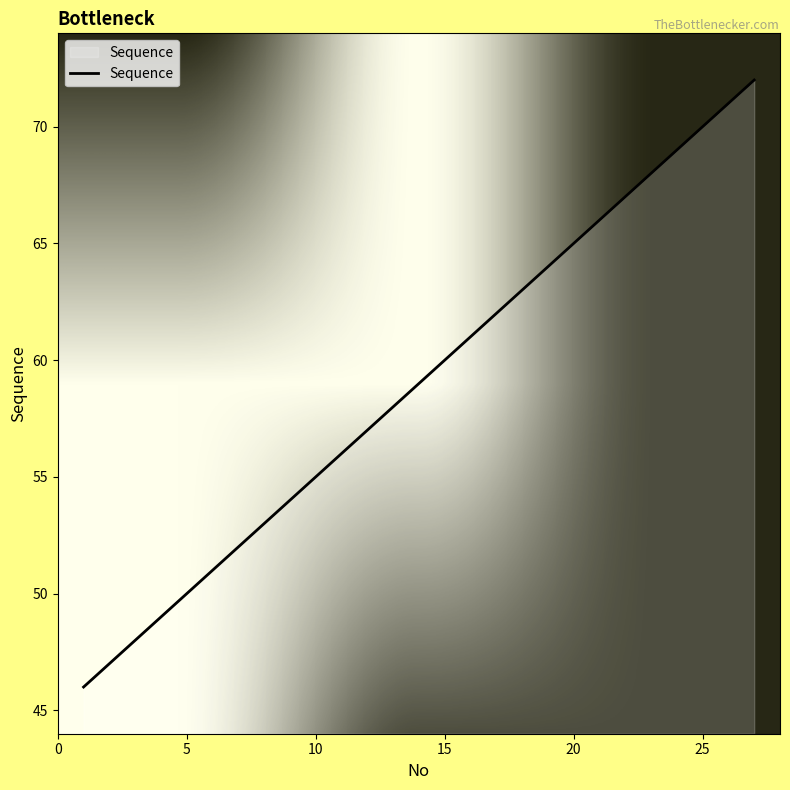

Reading left to right, what are all the values shown in this chart?

46	47	48	49	50	51	52	53	54	55	56	57	58	59	60	61	62	63	64	65	66	67	68	69	70	71	72